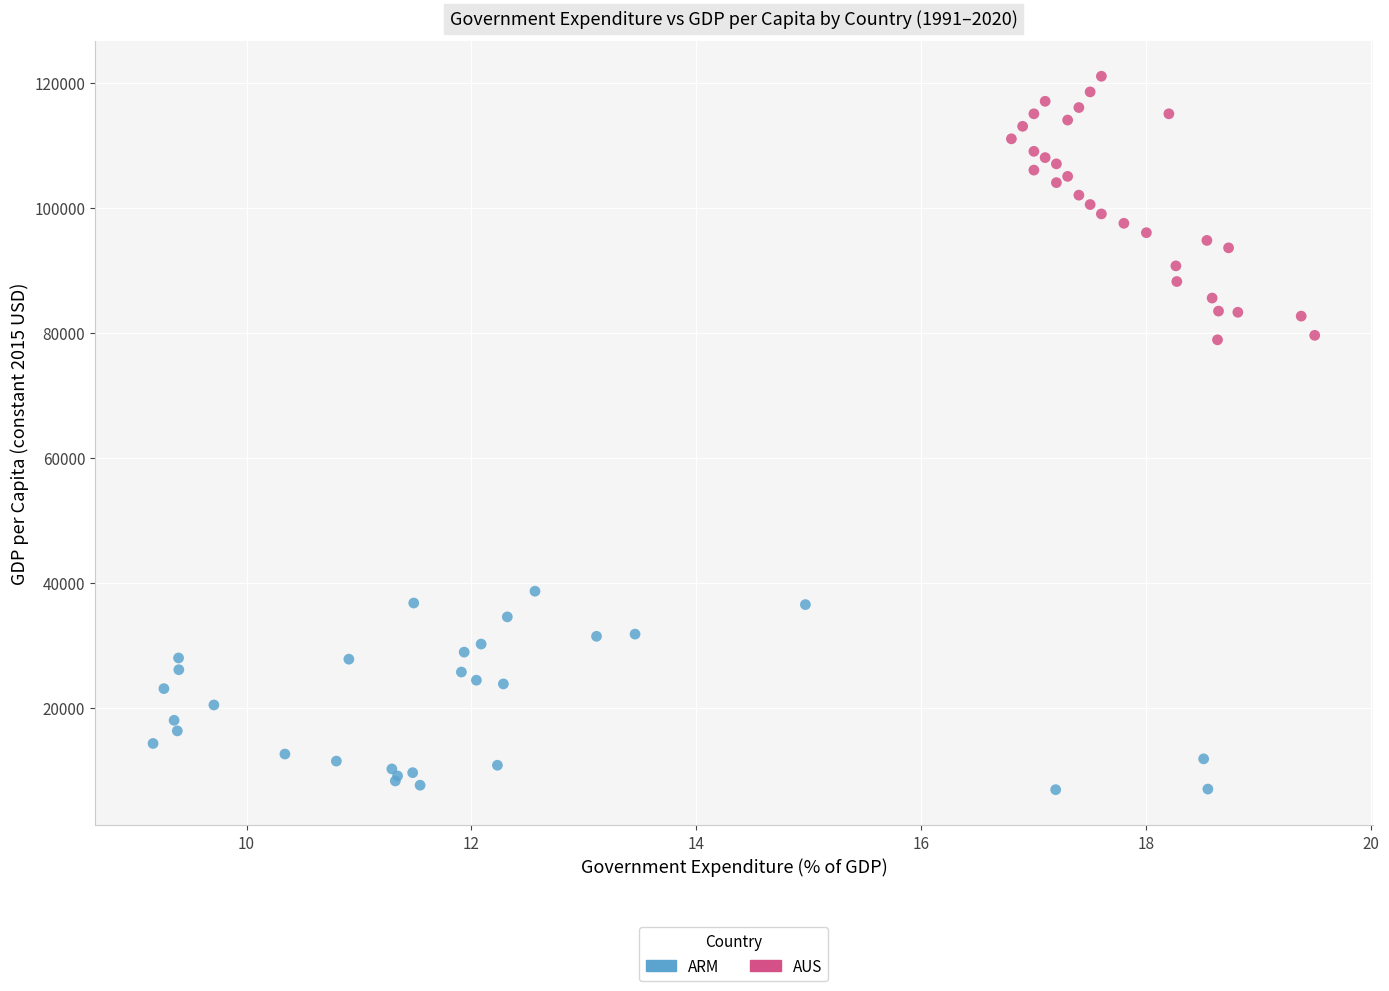

Which series has the largest Y range (max minus min)?

AUS